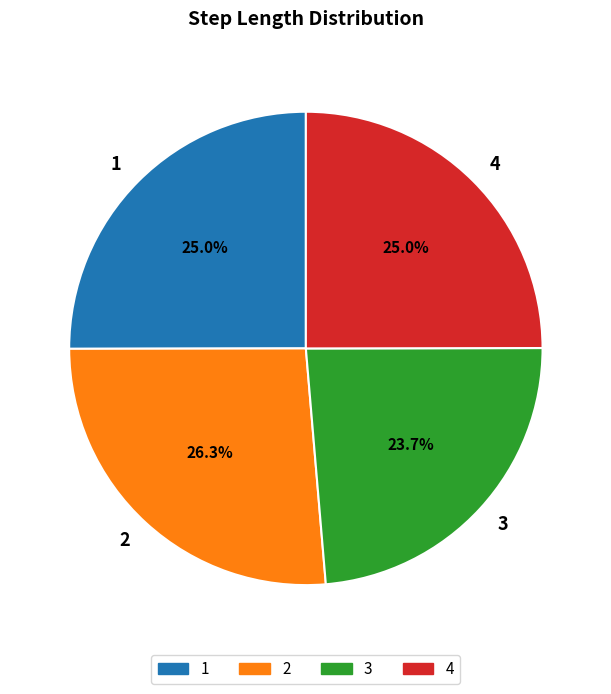

To the nearest percent, what portion does 3 represent?

24%